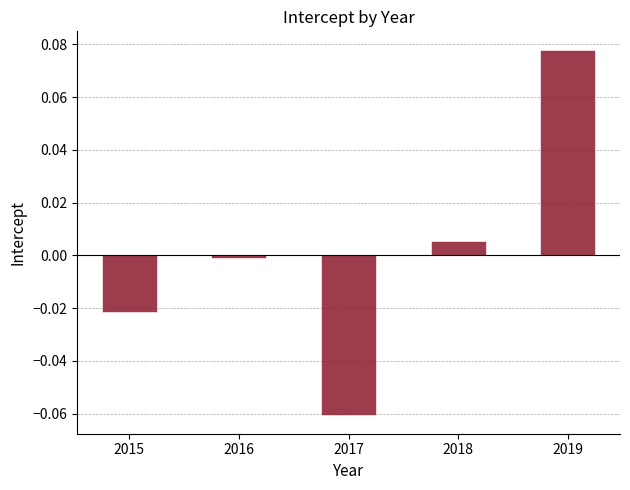

Which has a higher value, 2018 or 2019?

2019